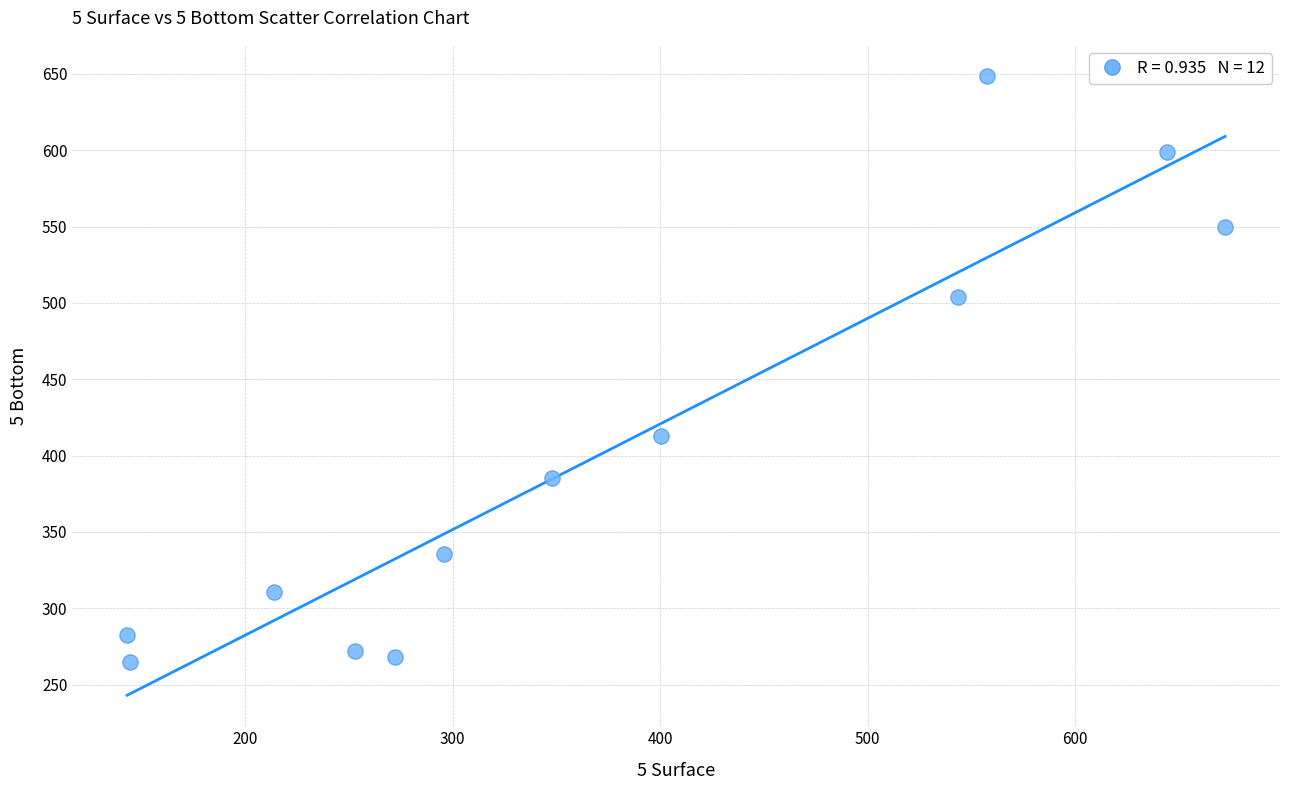

What is the range of X values (max minus min)?

529.2